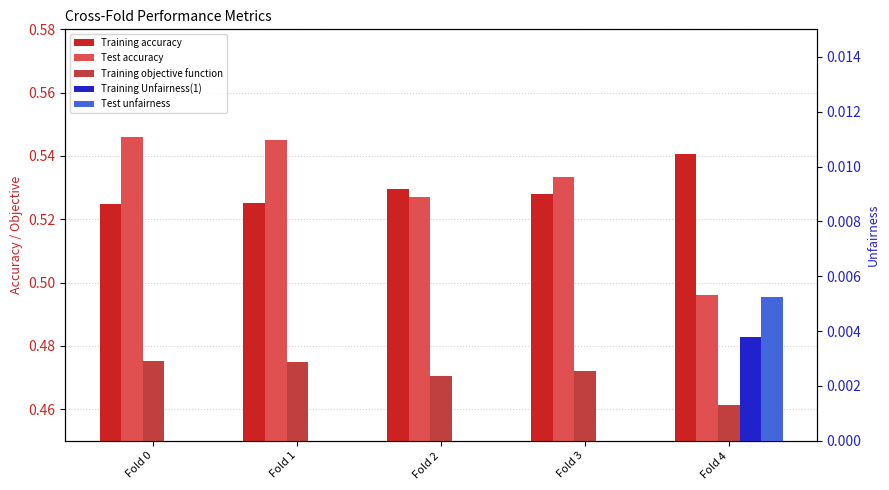

Does the chart contain any negative values?

No